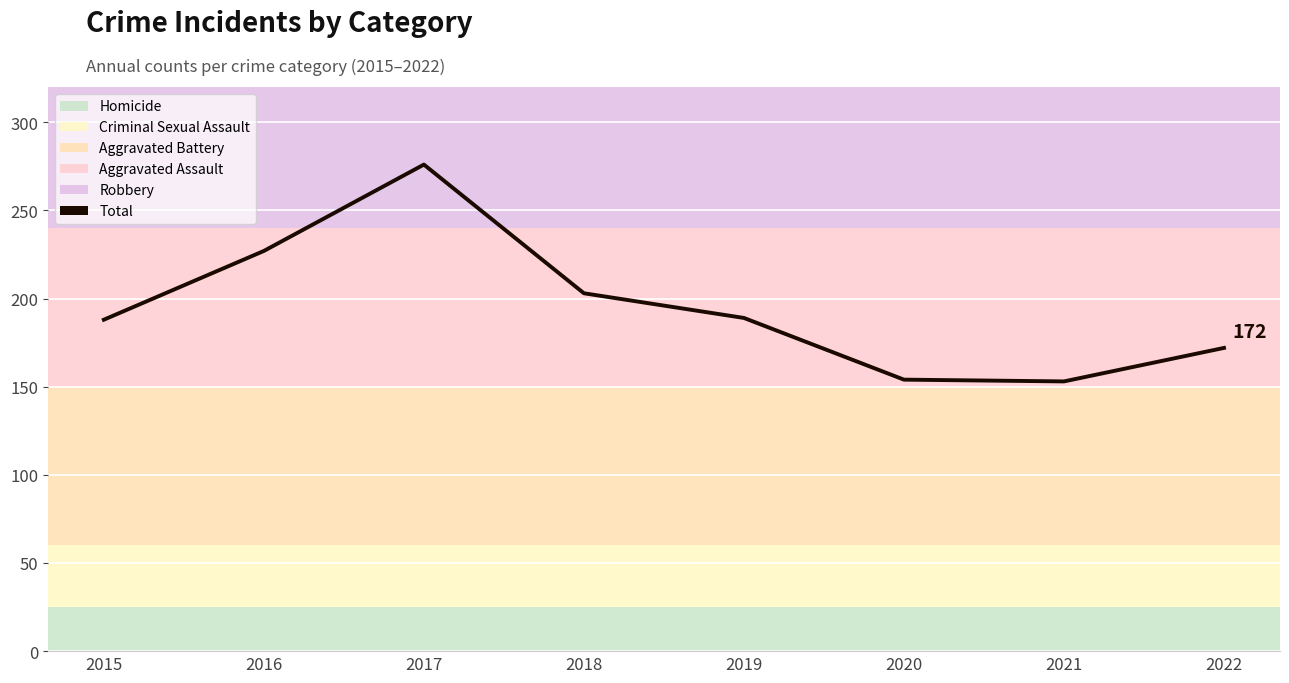

How many values are below 189?

4